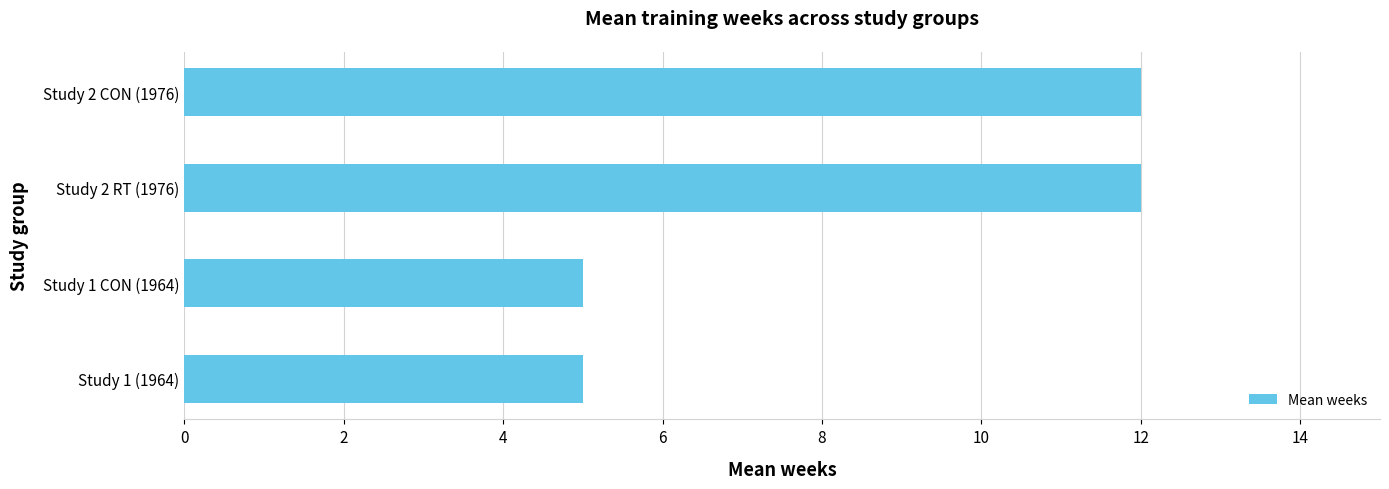

How many categories are shown in the chart?

4